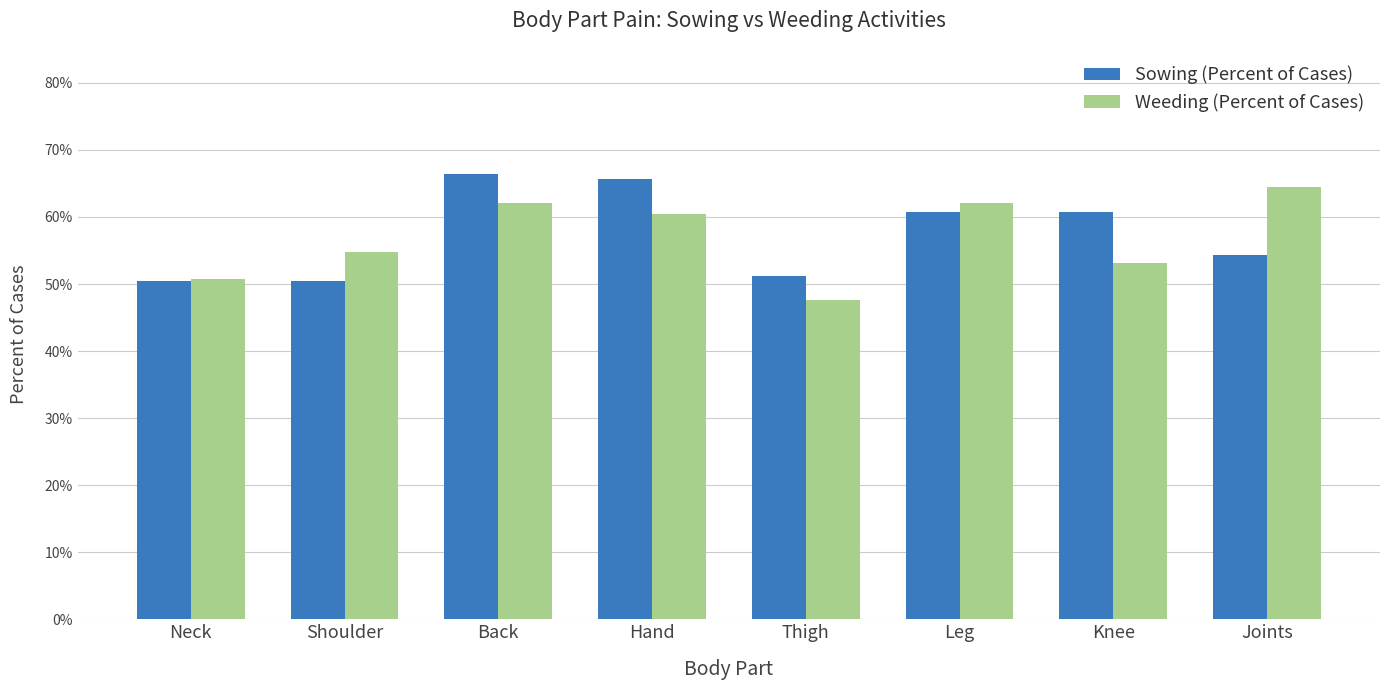

Are the bars grouped side by side (vs. stacked)?

Yes